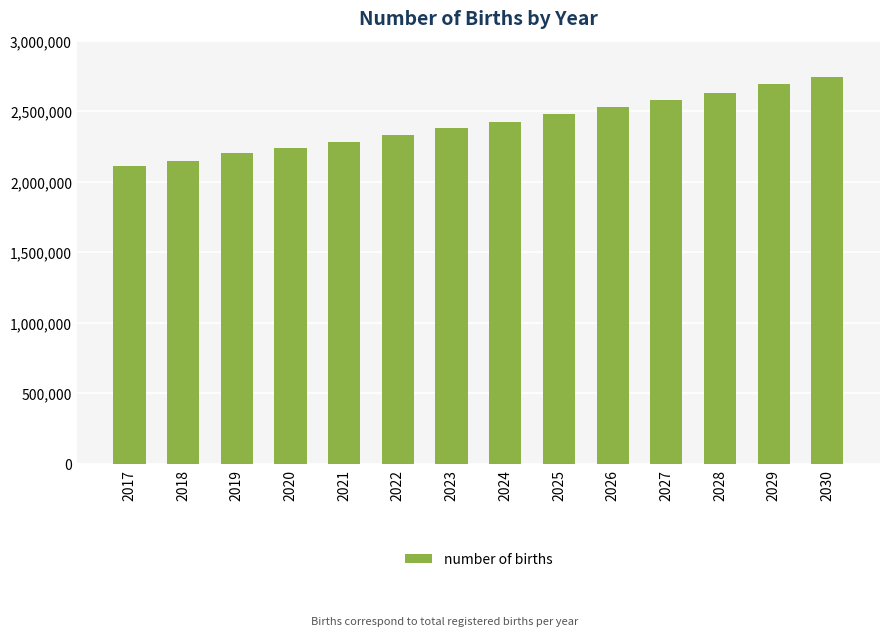

What is the difference between the maximum and minimum values?

630000